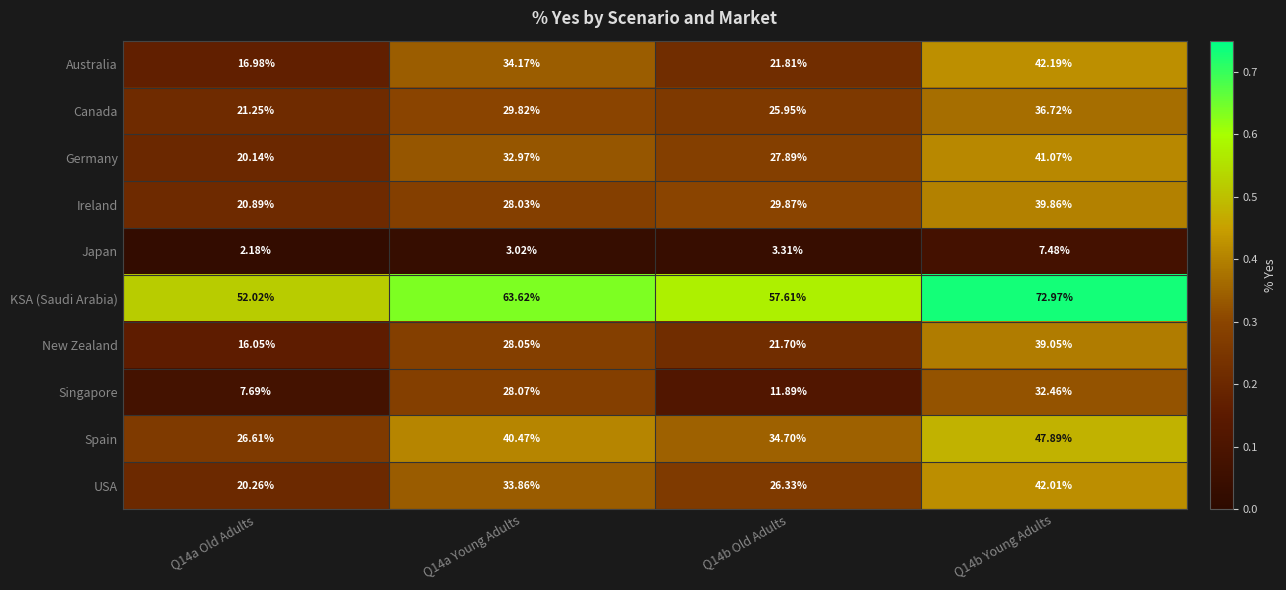

Is the value of USA at Q14b Young Adults greater than the value of Singapore at Q14a Young Adults?

Yes